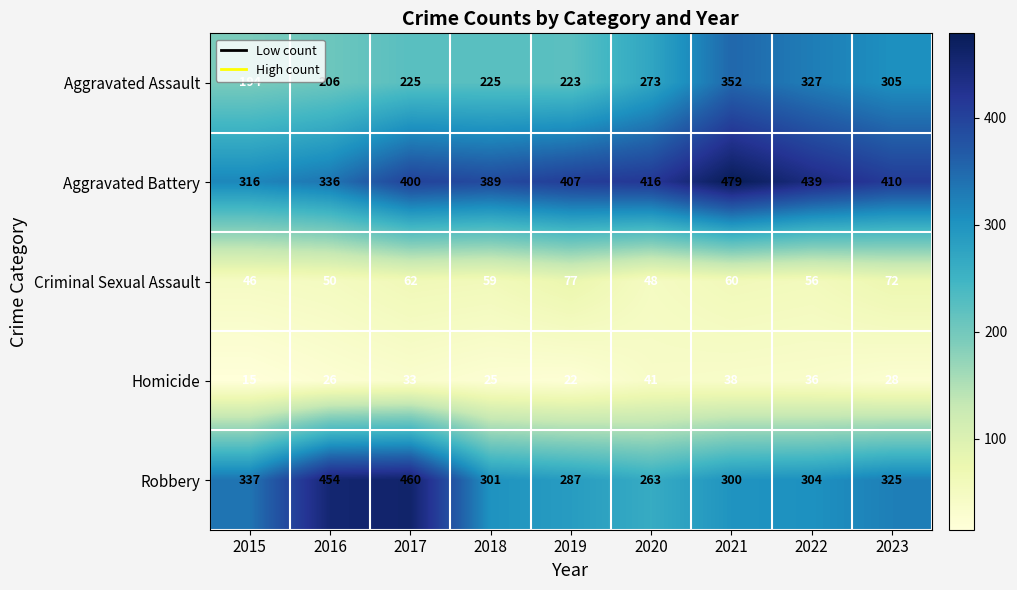

What is the approximate value of Aggravated Assault at 2019, to the nearest 10?

220